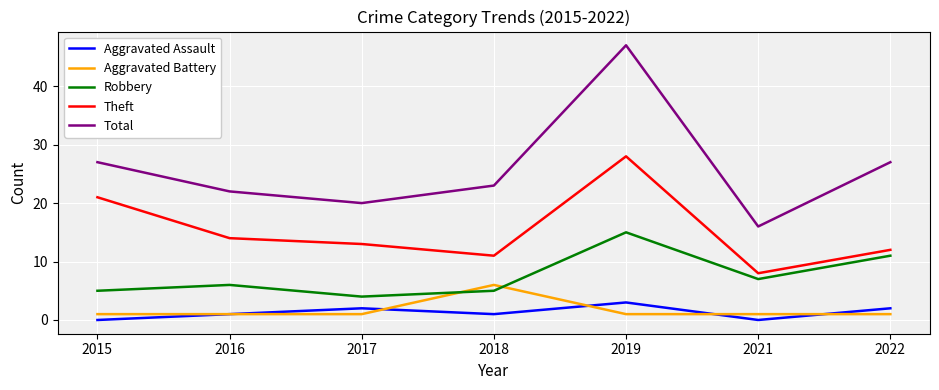

What is the difference between the Aggravated Assault values at 2016 and 2017?

1